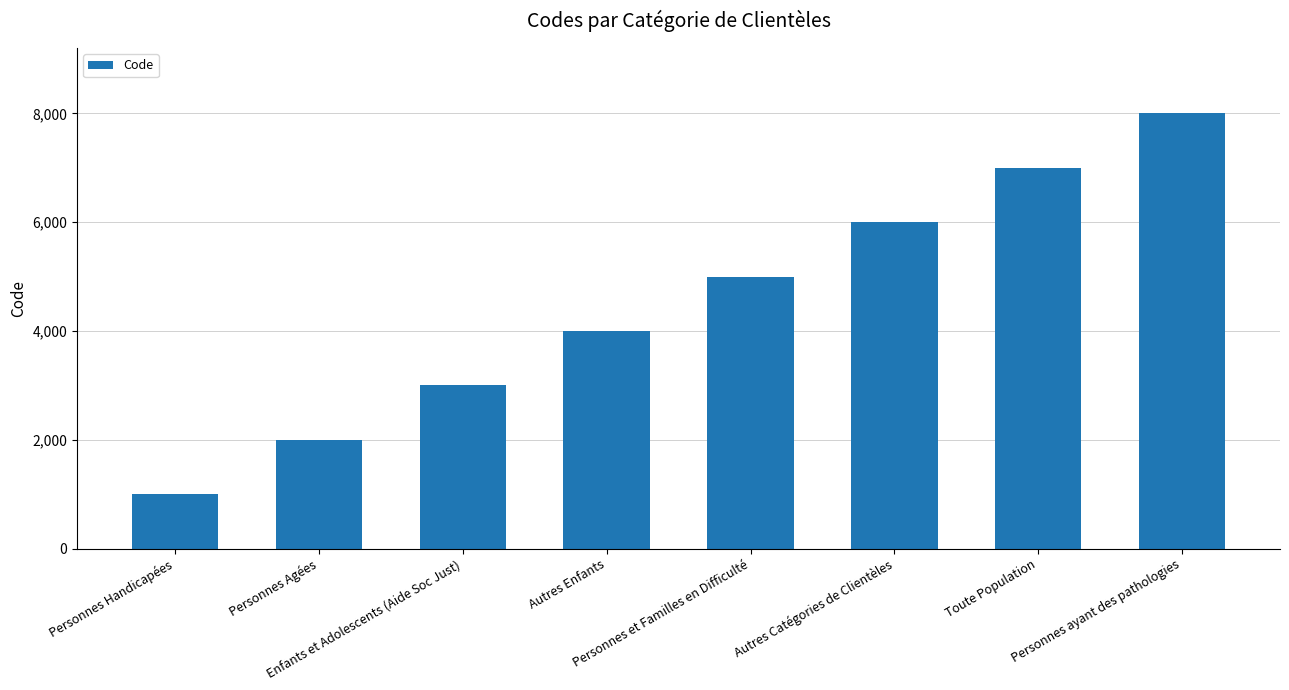

Does the chart contain any negative values?

No